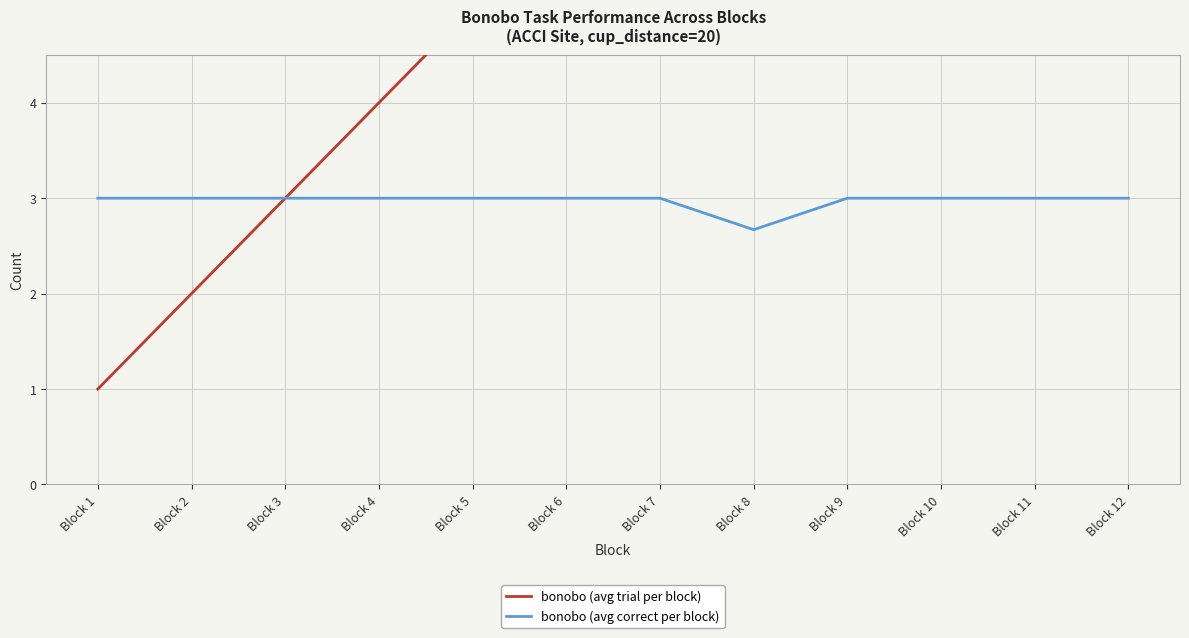

At which category does bonobo (avg correct per block) reach its first local valley?

Block 8